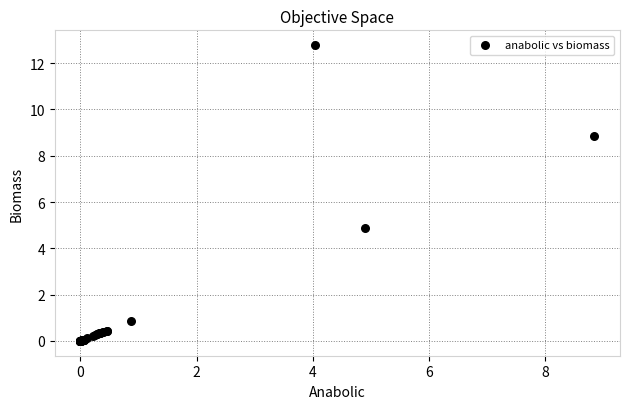

What Y value in the scatter plot is closest to 6?

4.9